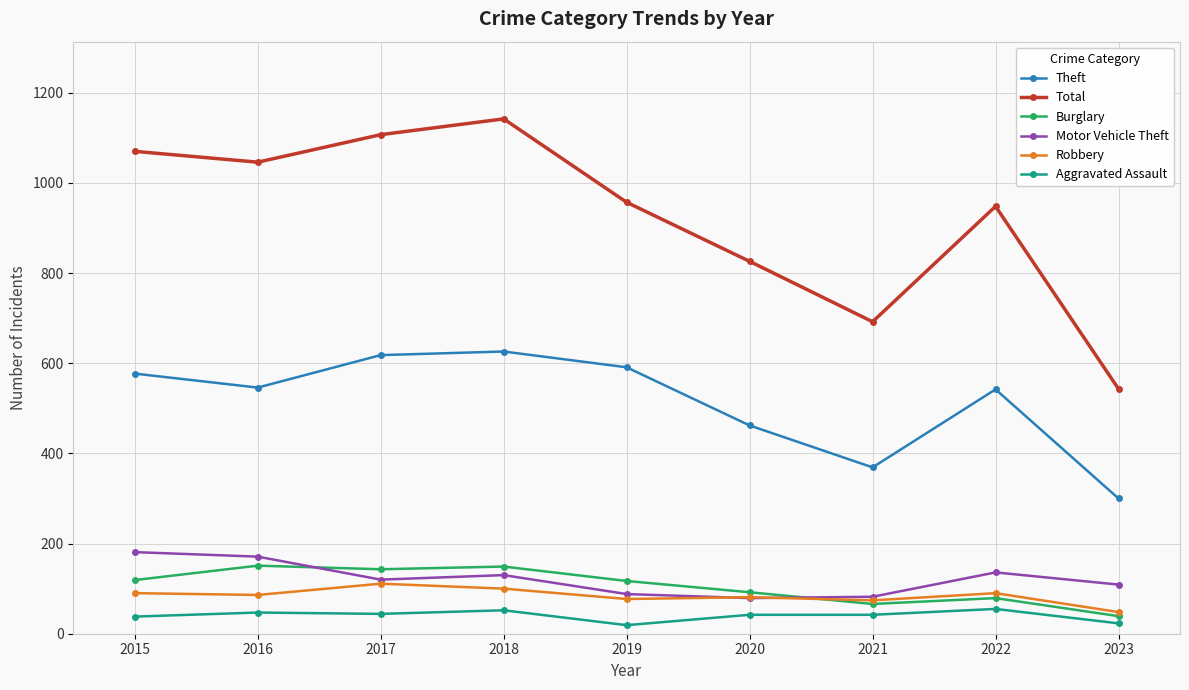

What is the sum of the Robbery values at 2022 and 2020?

171